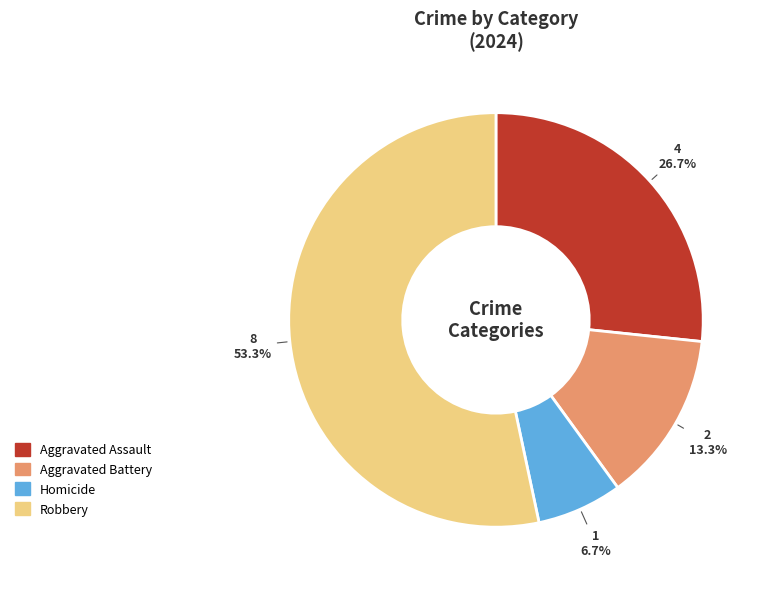

Approximately how many times larger is the value at Homicide compared to Aggravated Battery?

0.5